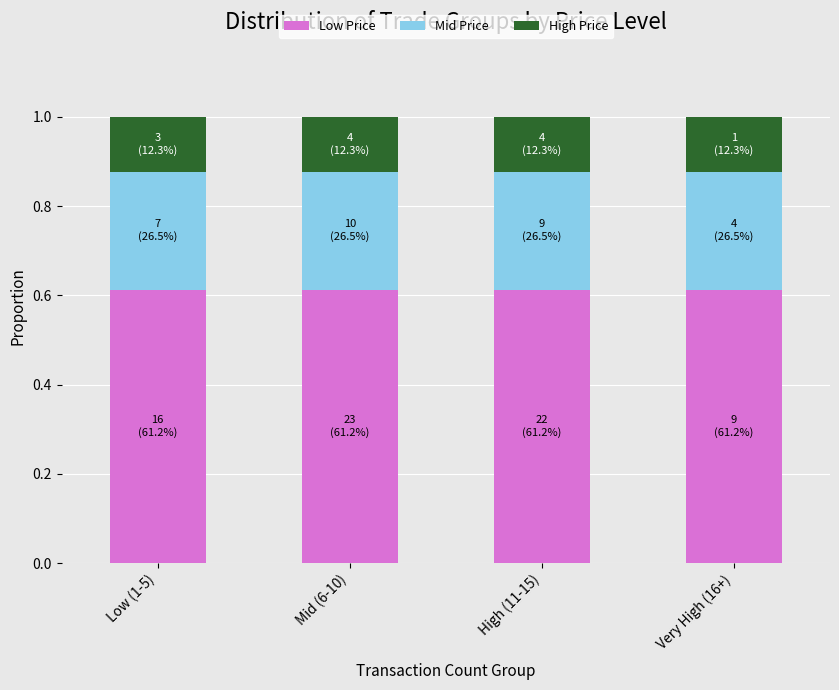

The Low Price series shows 0.2 at Low (1-5). True or false?

False